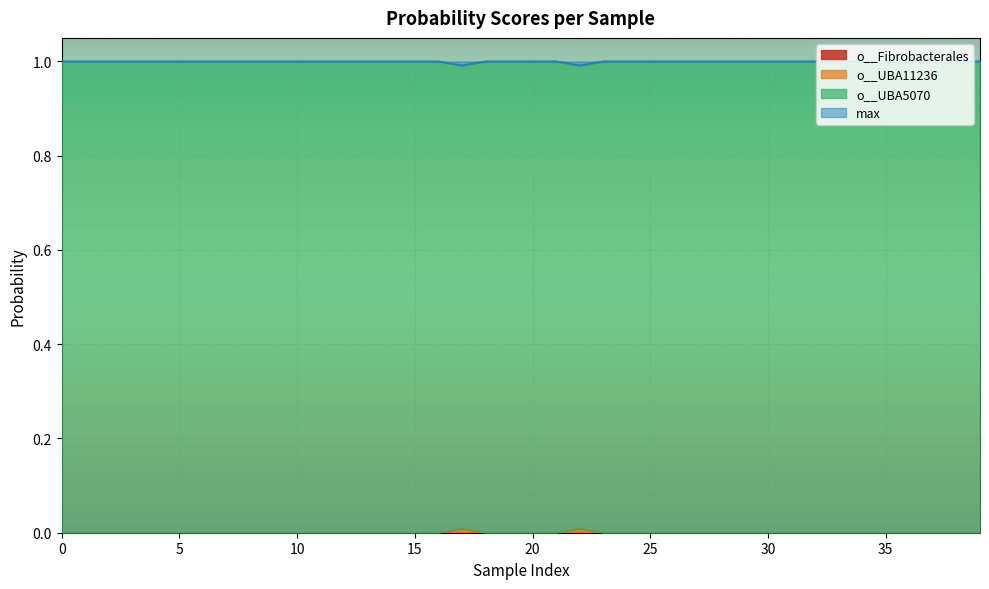

The value of o__UBA5070 at 22 is 1.0. True or false?

True